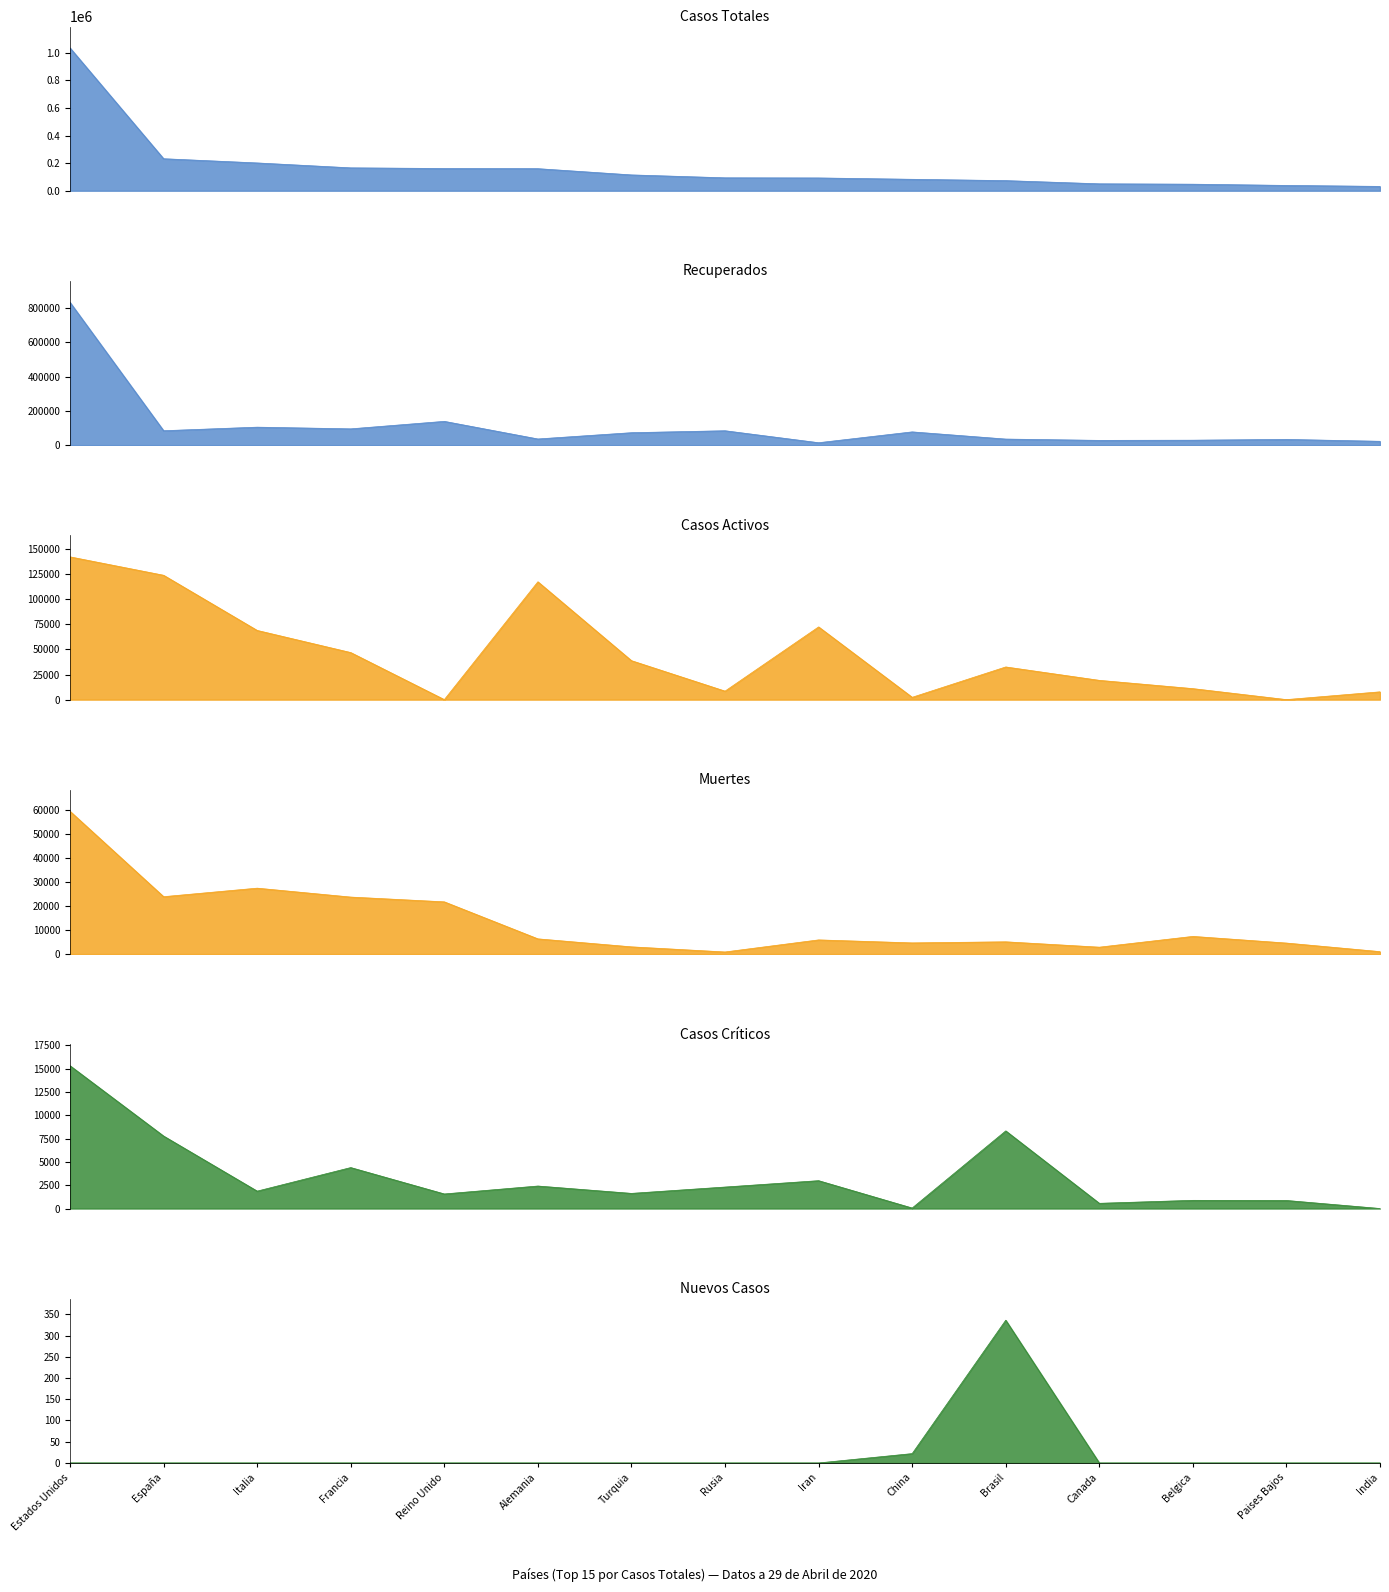

What is the sum of the Muertes values at Rusia and Francia?

24527